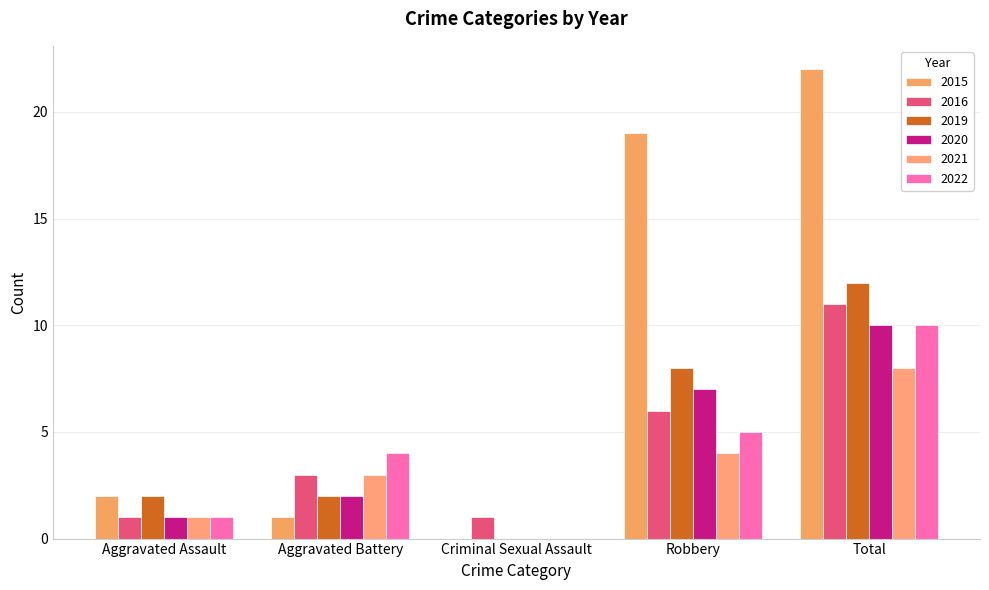

What is the label of the 4th bar from the left?

Robbery